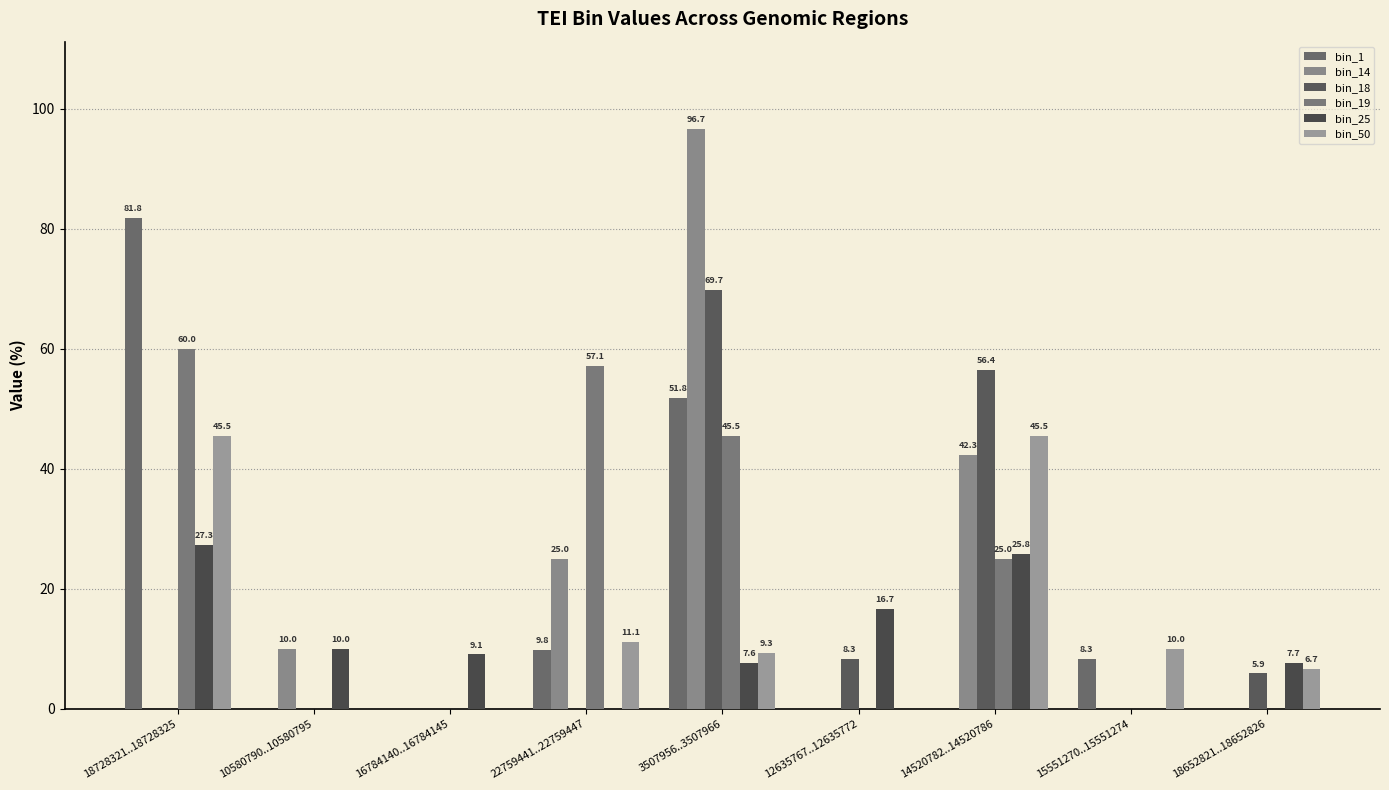

Which category has the lowest value across all series?

10580790..10580795